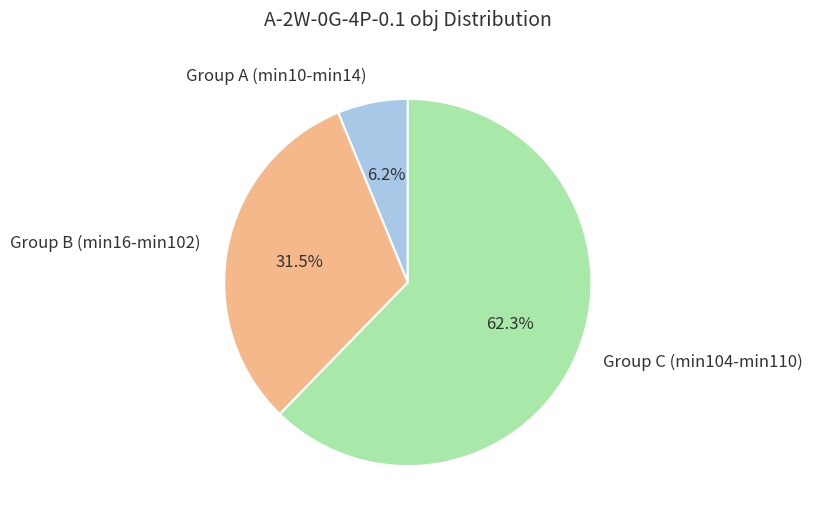

To the nearest percent, what is the difference between the largest and smallest slice percentages?

56%